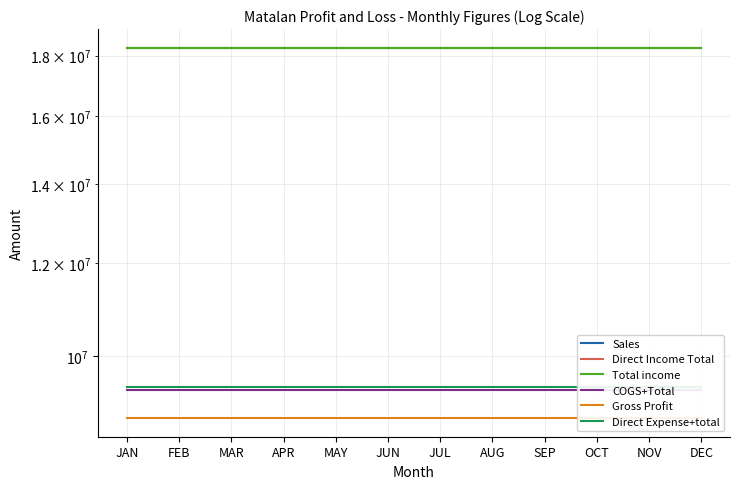

What is the maximum value shown in the chart?

18284180.3